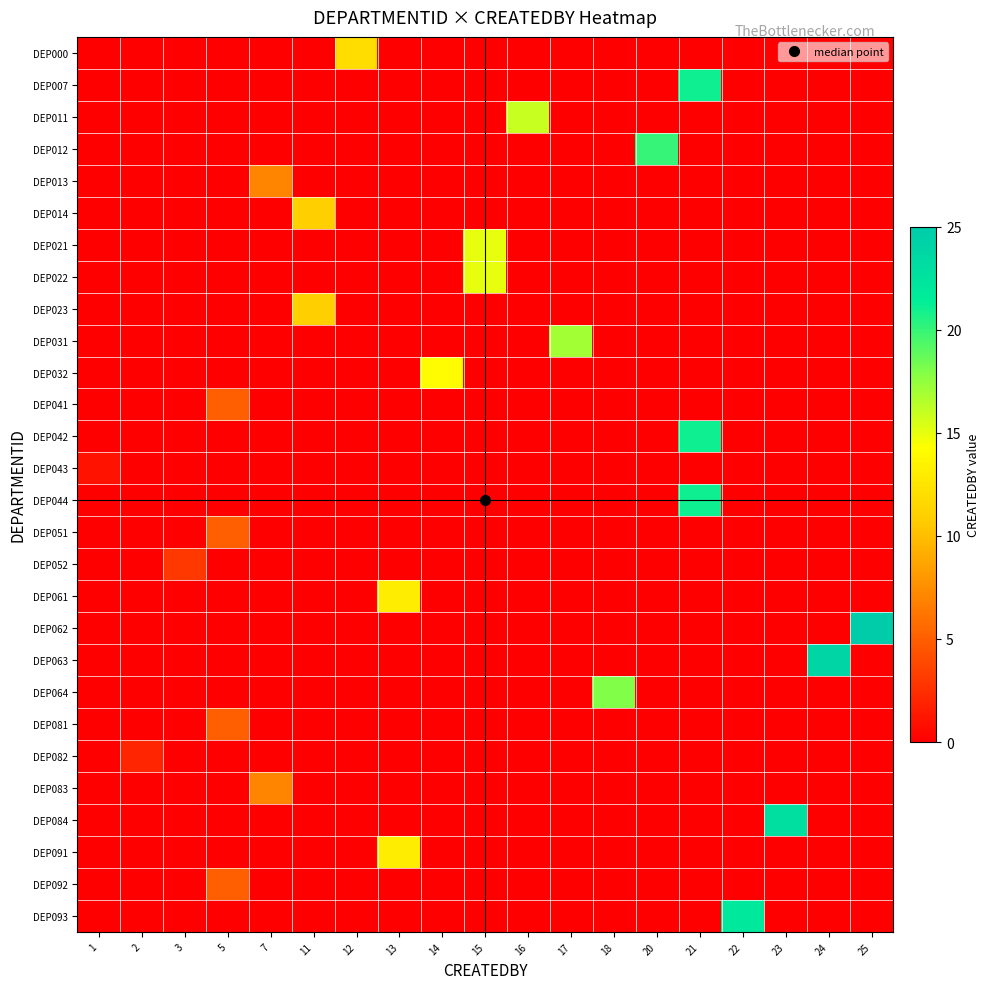

Reading left to right, what are all the values shown in this chart?

row_0: 0	0	0	0	0	0	12	0	0	0	0	0	0	0	0	0	0	0	0
row_1: 0	0	0	0	0	0	0	0	0	0	0	0	0	0	21	0	0	0	0
row_2: 0	0	0	0	0	0	0	0	0	0	16	0	0	0	0	0	0	0	0
row_3: 0	0	0	0	0	0	0	0	0	0	0	0	0	20	0	0	0	0	0
row_4: 0	0	0	0	7	0	0	0	0	0	0	0	0	0	0	0	0	0	0
row_5: 0	0	0	0	0	11	0	0	0	0	0	0	0	0	0	0	0	0	0
row_6: 0	0	0	0	0	0	0	0	0	15	0	0	0	0	0	0	0	0	0
row_7: 0	0	0	0	0	0	0	0	0	15	0	0	0	0	0	0	0	0	0
row_8: 0	0	0	0	0	11	0	0	0	0	0	0	0	0	0	0	0	0	0
row_9: 0	0	0	0	0	0	0	0	0	0	0	17	0	0	0	0	0	0	0
row_10: 0	0	0	0	0	0	0	0	14	0	0	0	0	0	0	0	0	0	0
row_11: 0	0	0	5	0	0	0	0	0	0	0	0	0	0	0	0	0	0	0
row_12: 0	0	0	0	0	0	0	0	0	0	0	0	0	0	21	0	0	0	0
row_13: 1	0	0	0	0	0	0	0	0	0	0	0	0	0	0	0	0	0	0
row_14: 0	0	0	0	0	0	0	0	0	0	0	0	0	0	21	0	0	0	0
row_15: 0	0	0	5	0	0	0	0	0	0	0	0	0	0	0	0	0	0	0
row_16: 0	0	3	0	0	0	0	0	0	0	0	0	0	0	0	0	0	0	0
row_17: 0	0	0	0	0	0	0	13	0	0	0	0	0	0	0	0	0	0	0
row_18: 0	0	0	0	0	0	0	0	0	0	0	0	0	0	0	0	0	0	25
row_19: 0	0	0	0	0	0	0	0	0	0	0	0	0	0	0	0	0	24	0
row_20: 0	0	0	0	0	0	0	0	0	0	0	0	18	0	0	0	0	0	0
row_21: 0	0	0	5	0	0	0	0	0	0	0	0	0	0	0	0	0	0	0
row_22: 0	2	0	0	0	0	0	0	0	0	0	0	0	0	0	0	0	0	0
row_23: 0	0	0	0	7	0	0	0	0	0	0	0	0	0	0	0	0	0	0
row_24: 0	0	0	0	0	0	0	0	0	0	0	0	0	0	0	0	23	0	0
row_25: 0	0	0	0	0	0	0	13	0	0	0	0	0	0	0	0	0	0	0
row_26: 0	0	0	5	0	0	0	0	0	0	0	0	0	0	0	0	0	0	0
row_27: 0	0	0	0	0	0	0	0	0	0	0	0	0	0	0	22	0	0	0